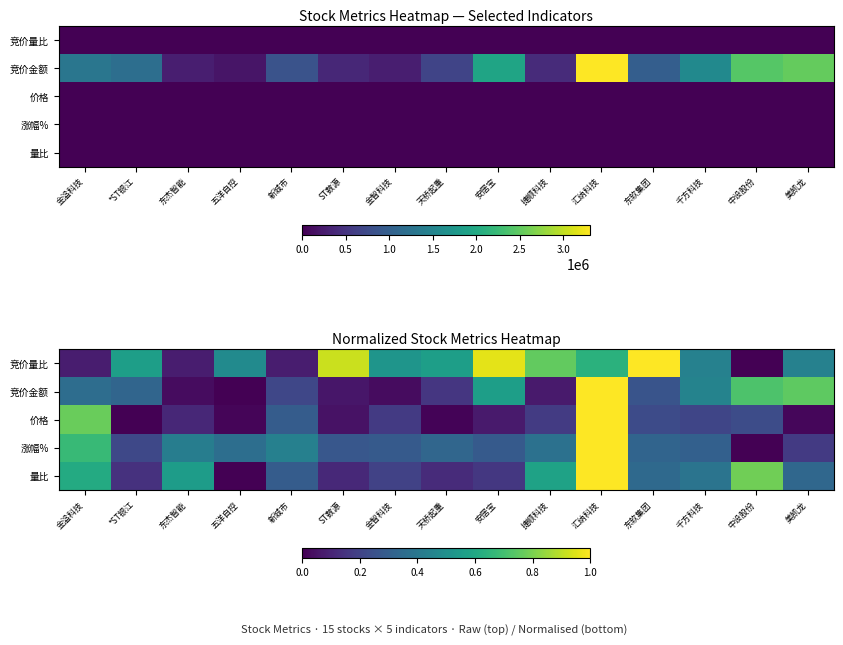

Which series has the widest spread of values?

竞价金额